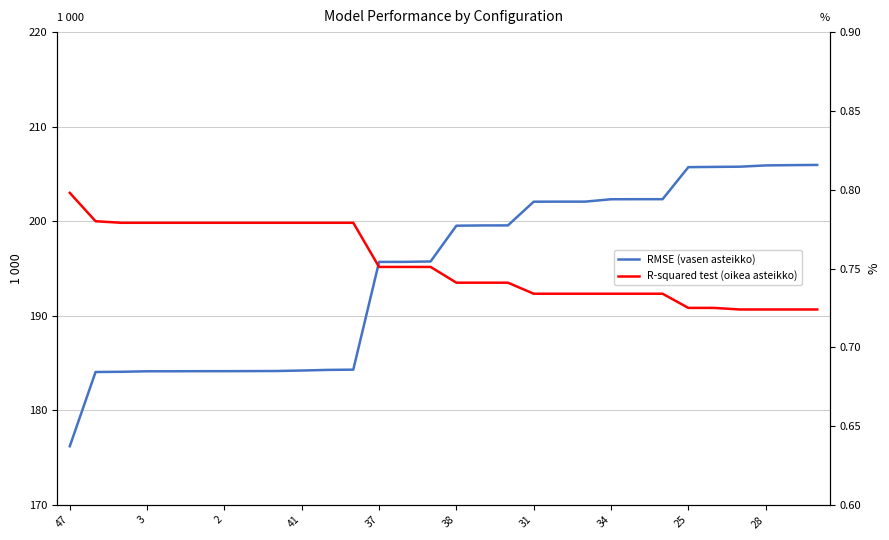

What is the approximate value of RMSE (left axis) at 25?

205.7